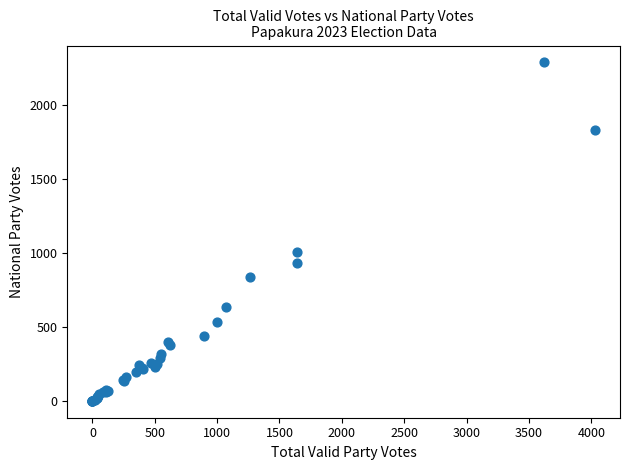

What Y value in the scatter plot is closest to 1145?

1005